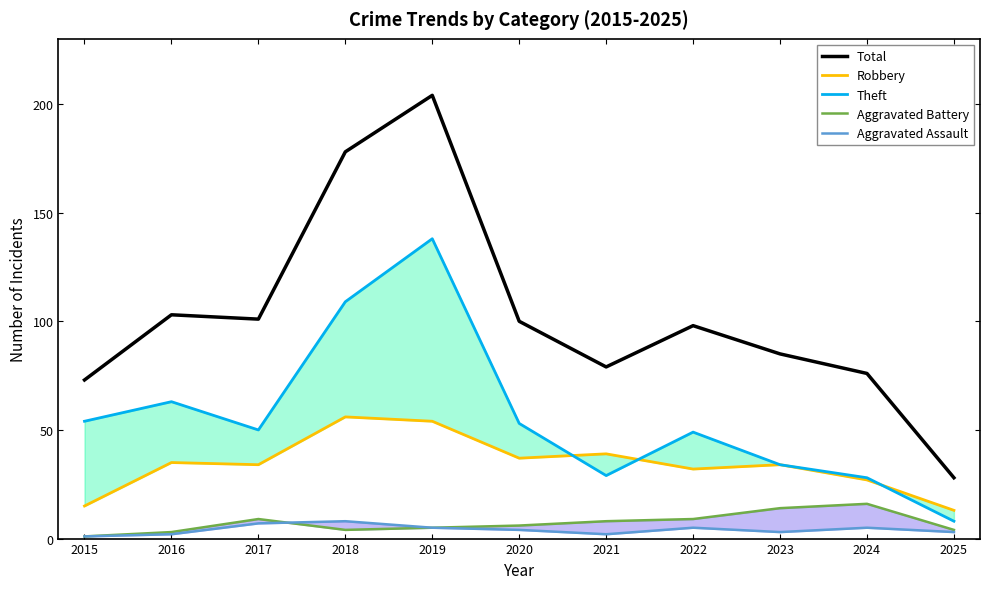

What is the highest value of the Theft series?

138